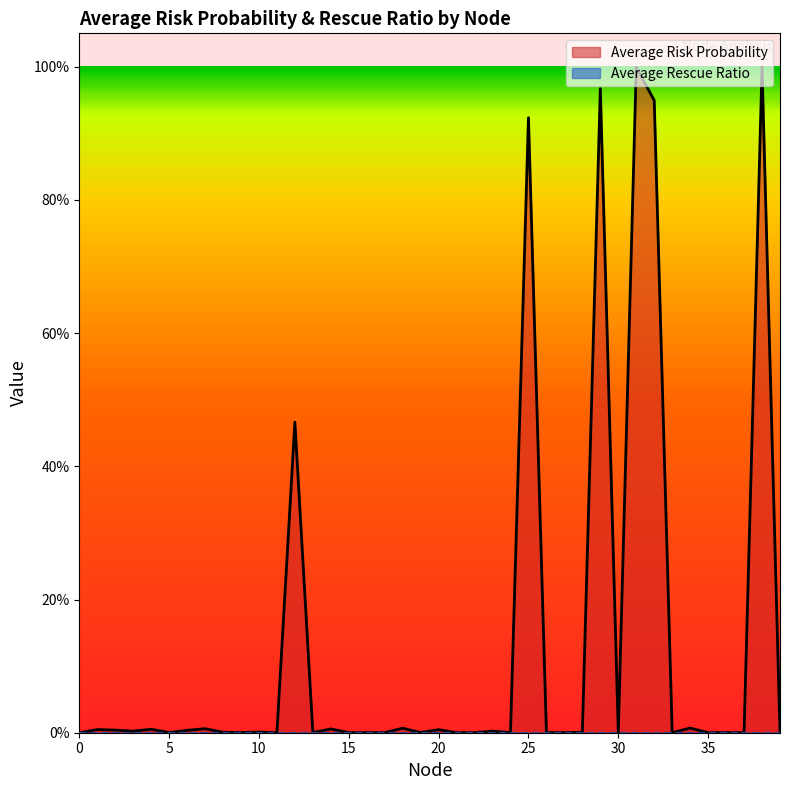

How many lines are shown in the chart?

1